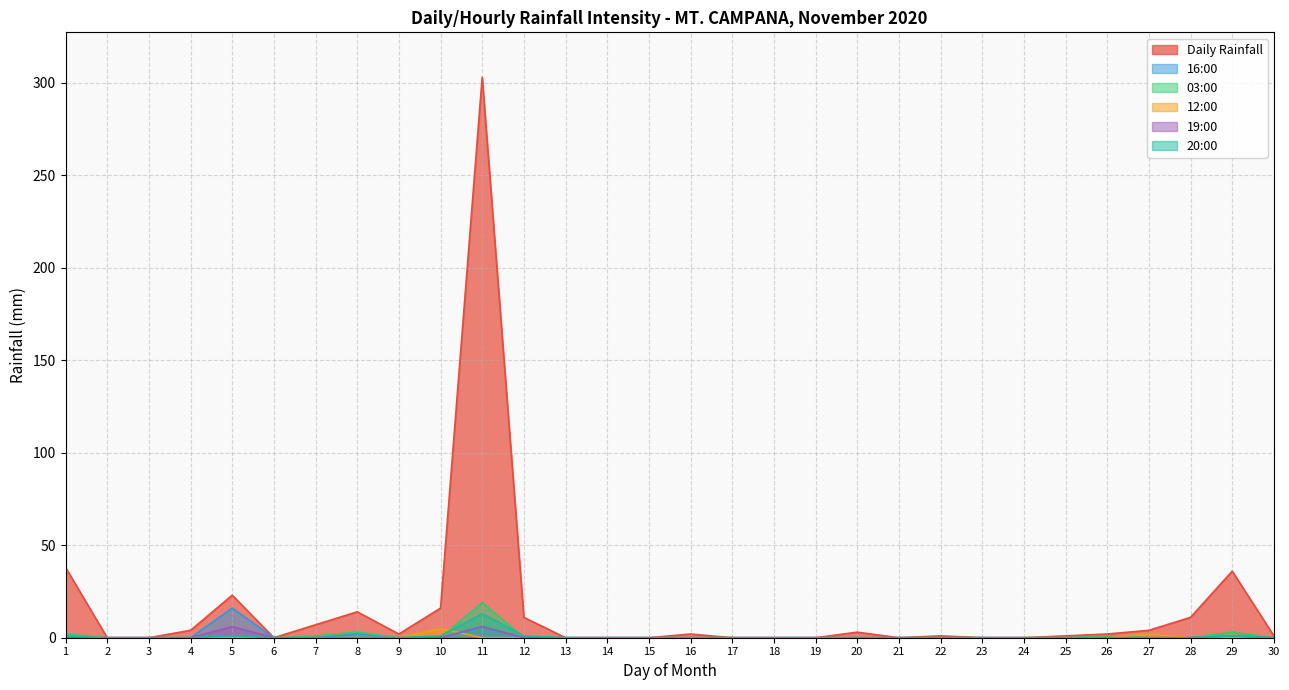

Which category has the lowest value across all series?

2